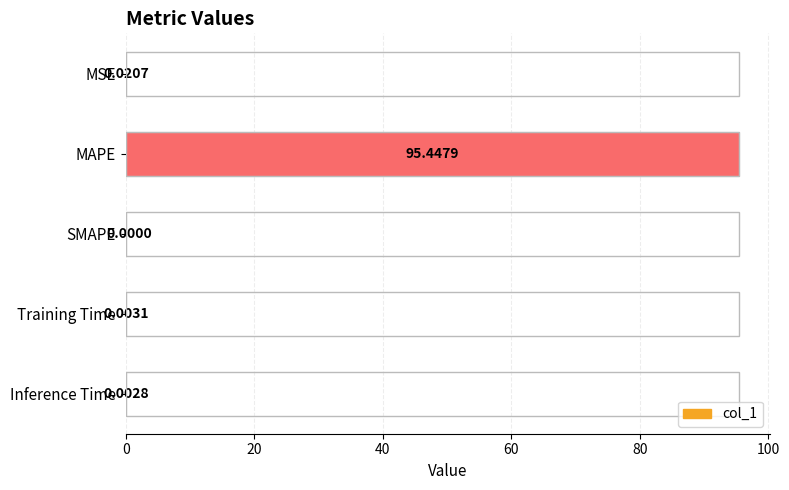

Which label corresponds to the largest value in the chart?

MAPE